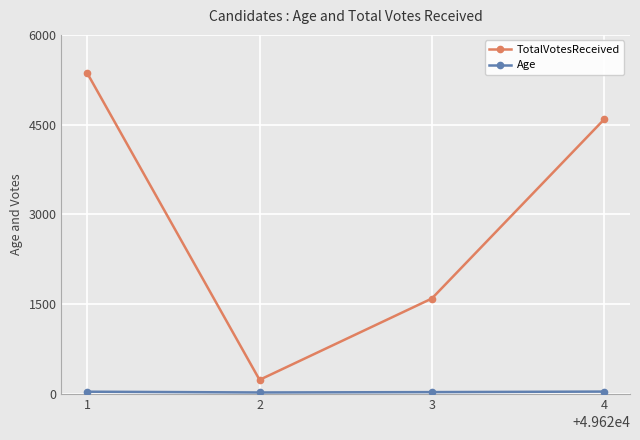

Which series has the largest total across all categories?

TotalVotesReceived